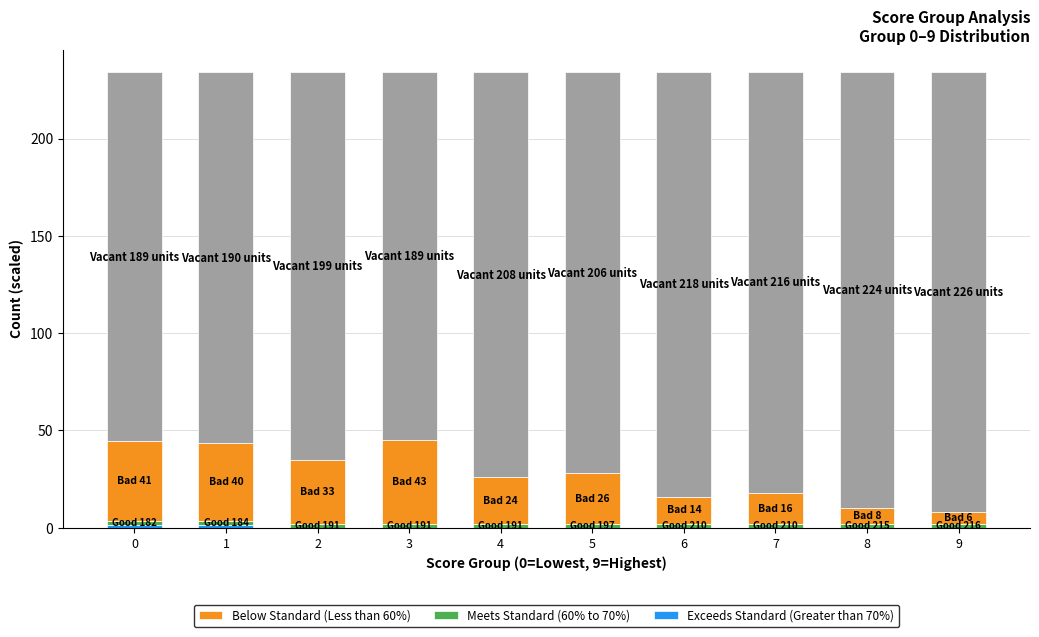

At 8, list the series in order from largest to smallest.

Below Standard (Less than 60%), Meets Standard (60% to 70%), Exceeds Standard (Greater than 70%)